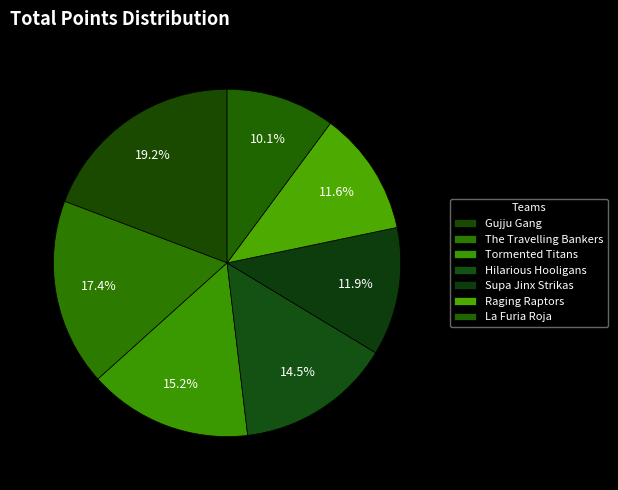

Is the sum of Tormented Titans and Gujju Gang greater than half?

No